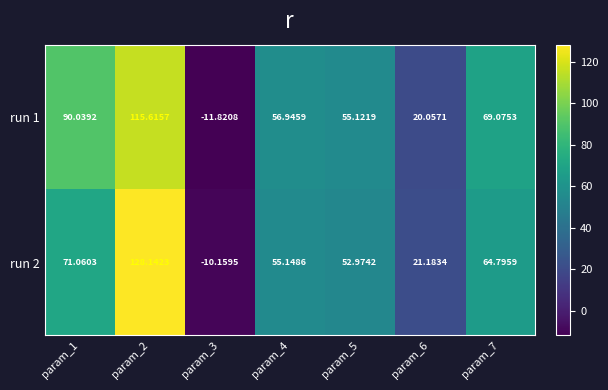

What is the greatest value displayed?

128.1